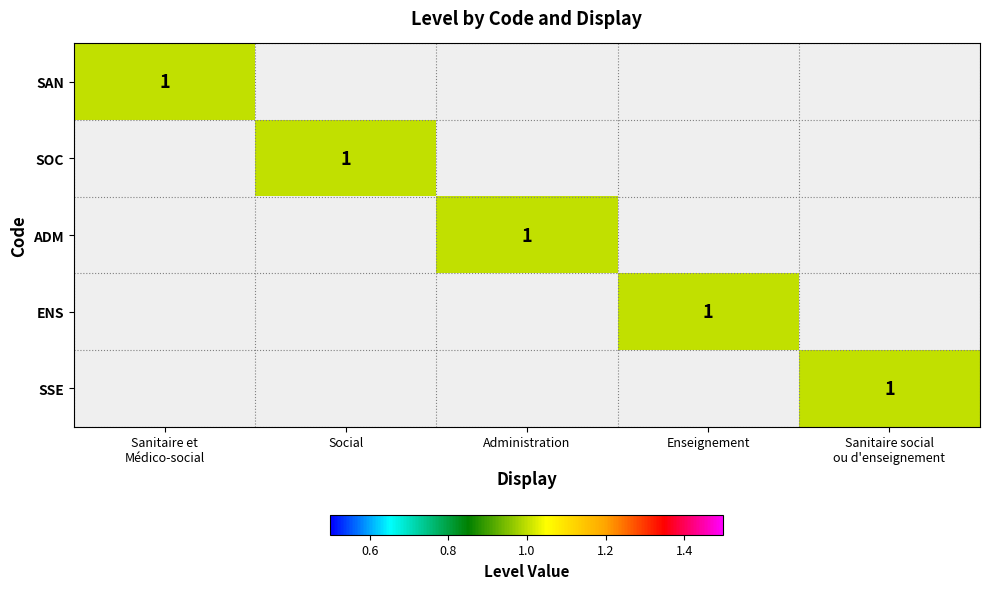

Rank the series by their maximum value, from highest to lowest.

SAN, SOC, ADM, ENS, SSE